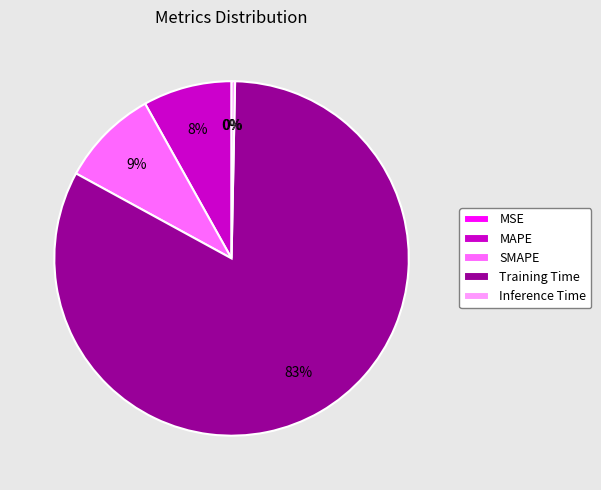

The MAPE slice represents 3% of the pie. True or false?

False